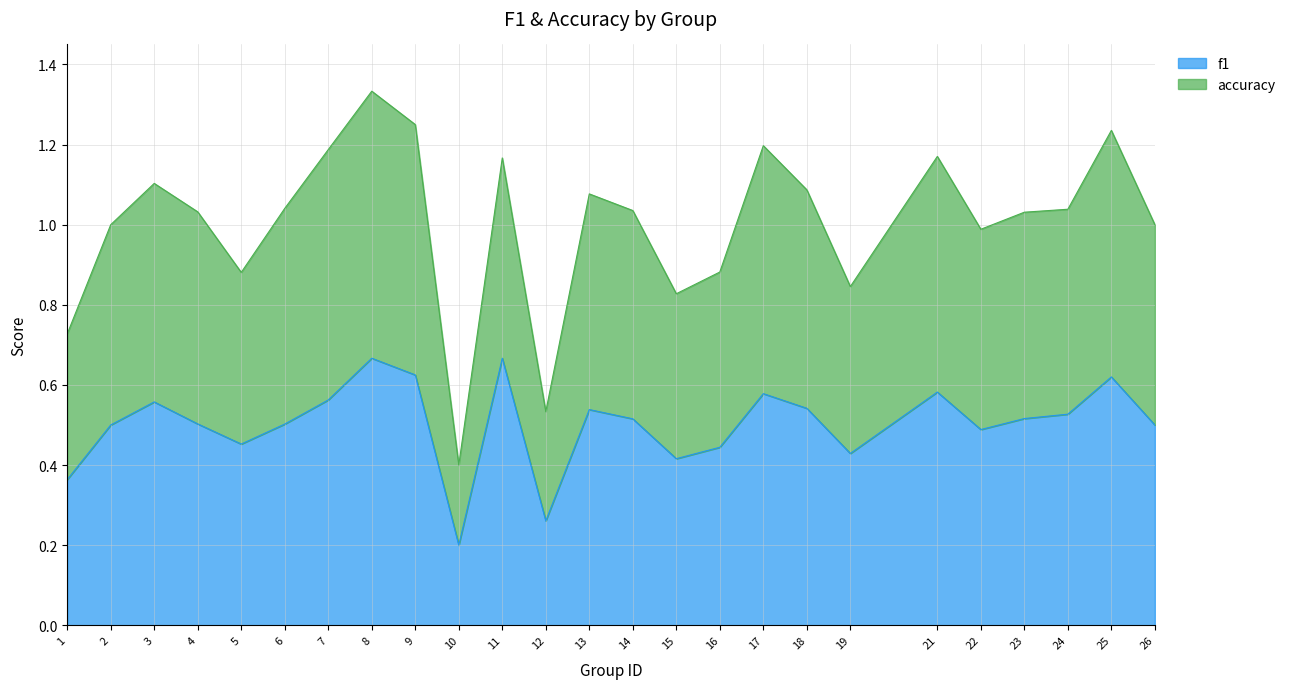

True or false: f1 and accuracy intersect in this chart.

False